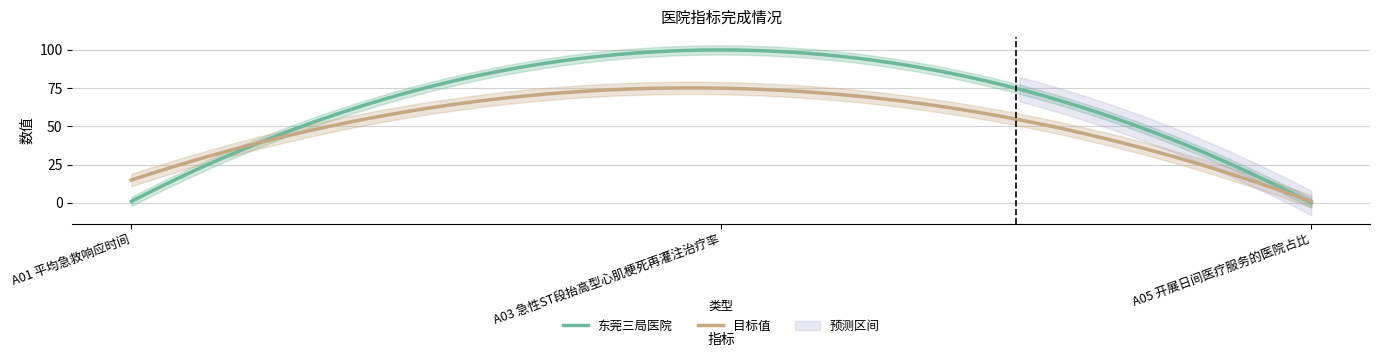

Where is 东莞三局医院 nearest to the value 50?

A01 平均急救响应时间